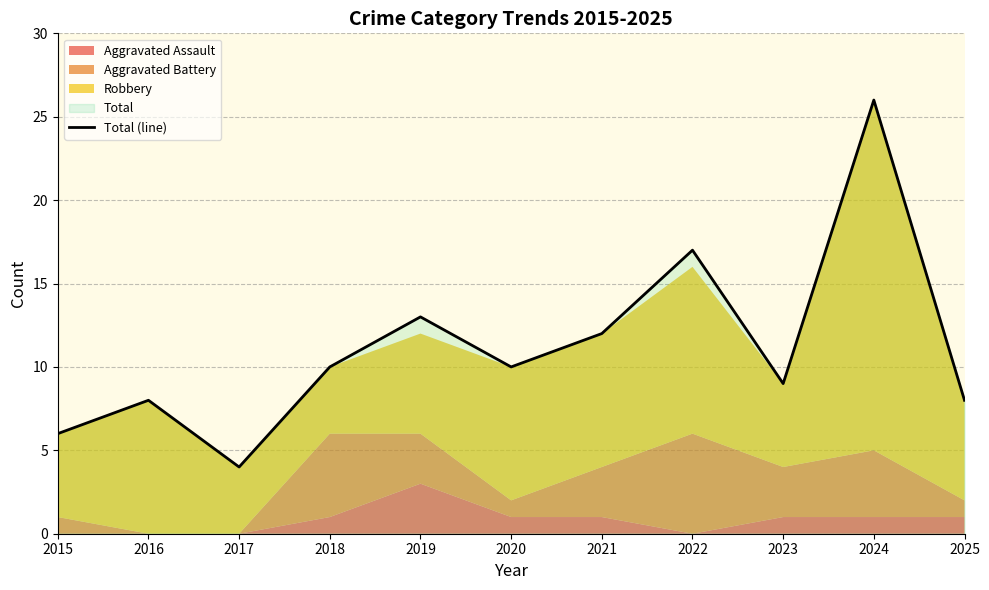

At which label is the value closest to 15?

2019